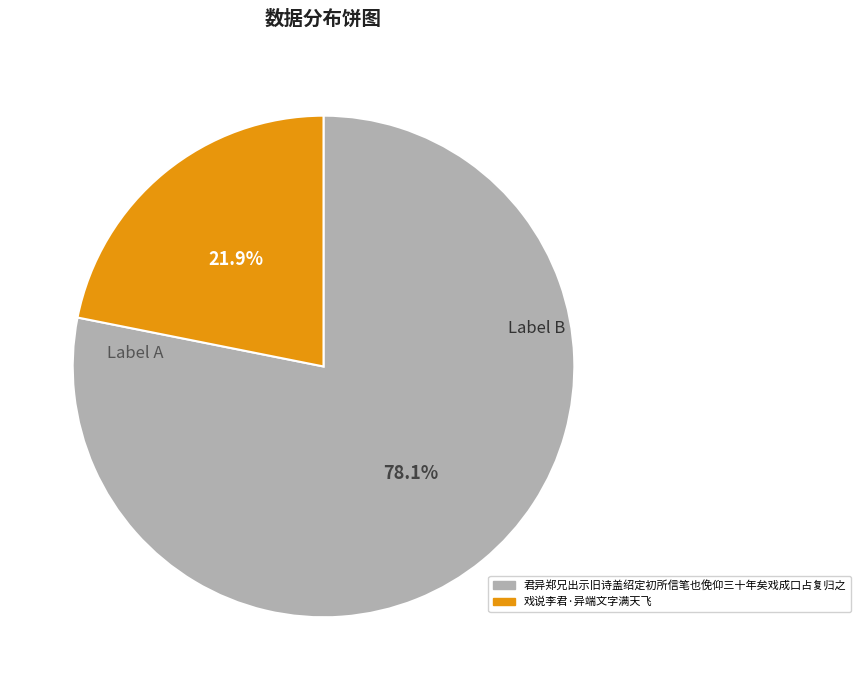

To the nearest percent, what percentage of the pie is 君异郑兄出示旧诗盖绍定初所信笔也俛仰三十年矣戏成口占复归之?

78%